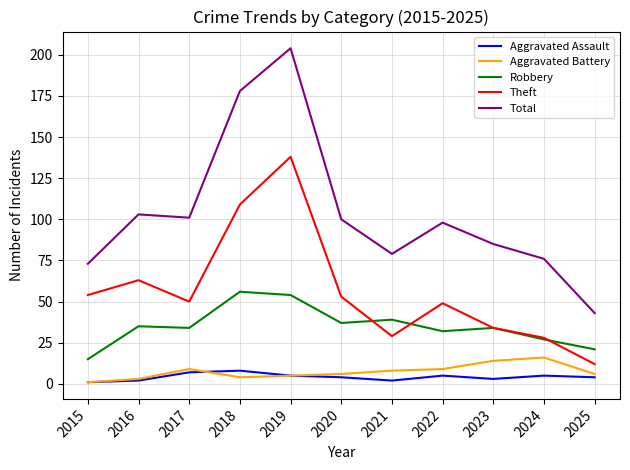

The Total series shows 85 at 2023. True or false?

True